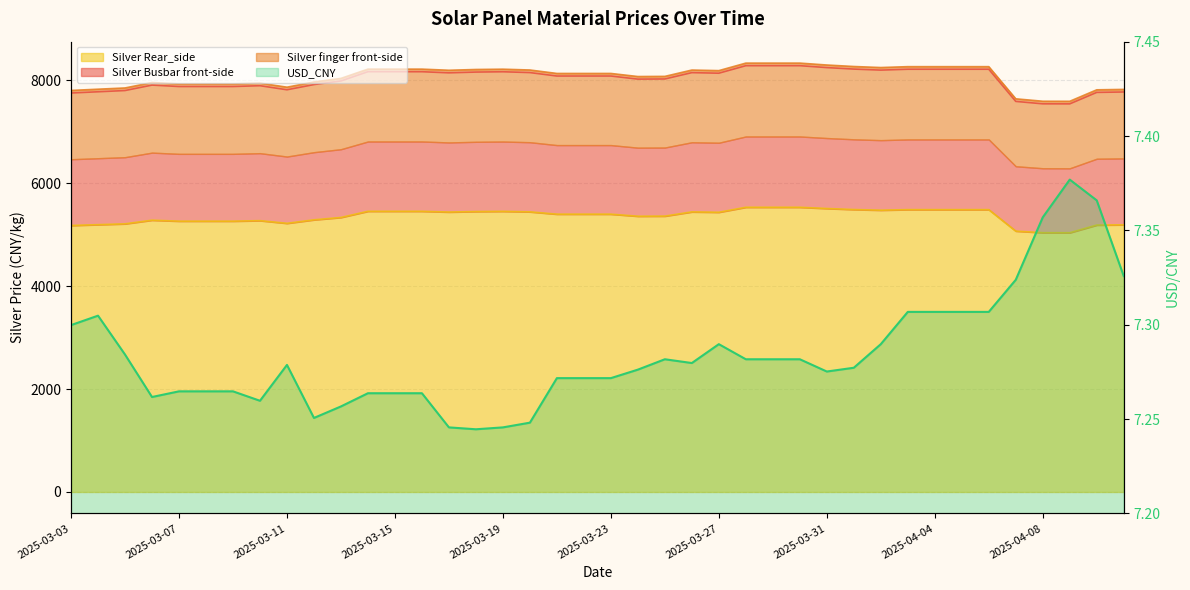

What is the highest value of the USD_CNY series?

7.4